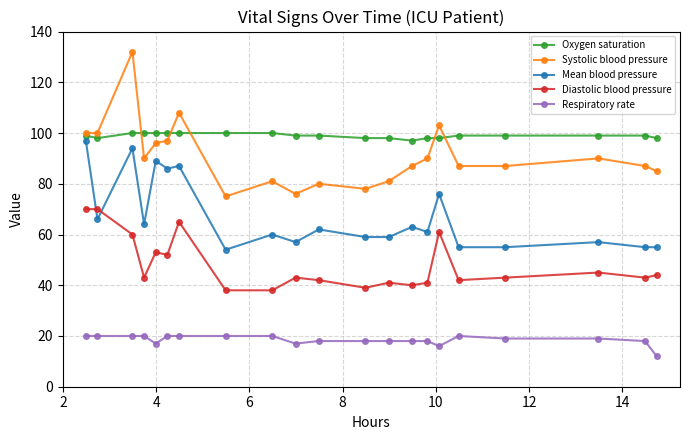

Which series has the largest total across all categories?

Oxygen saturation